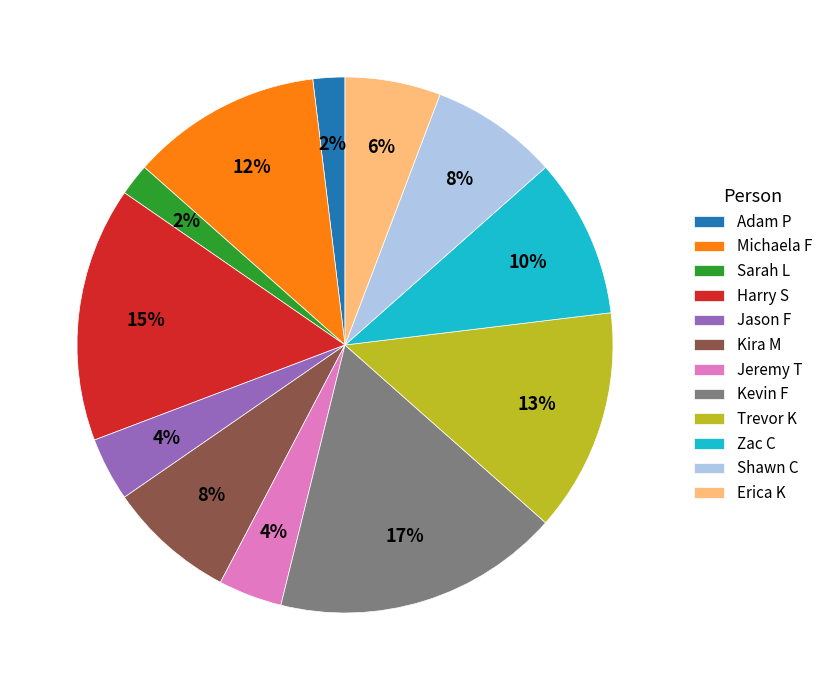

To the nearest percent, what is the average slice percentage?

8%